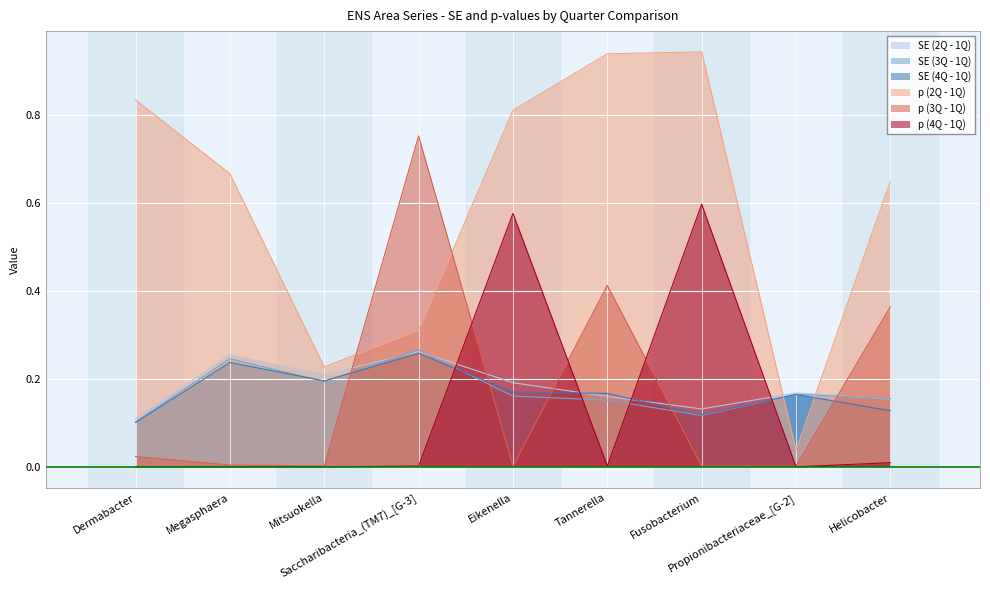

Where is p (2Q - 1Q) nearest to the value 0?

Propionibacteriaceae_[G-2]